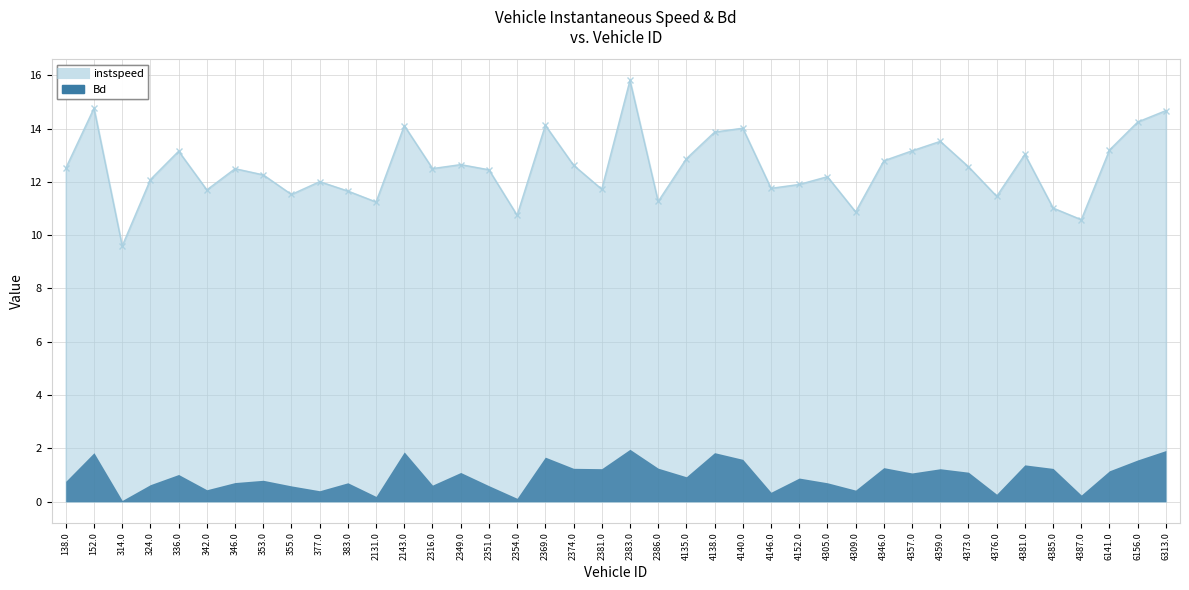

What is the ratio of the value at 314.0 to the value at 353.0?

0.8